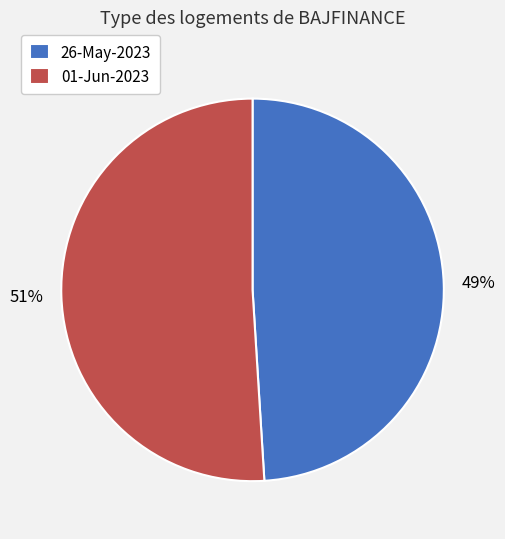

Rank the categories by value from lowest to highest.

26-May-2023, 01-Jun-2023